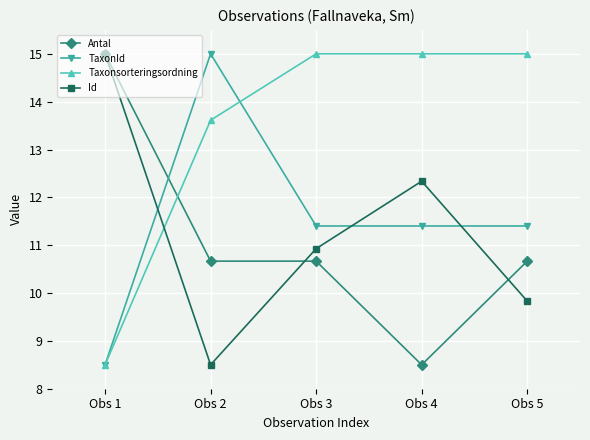

Rank the series at Obs 2 from lowest to highest value.

Id, Antal, Taxonsorteringsordning, TaxonId